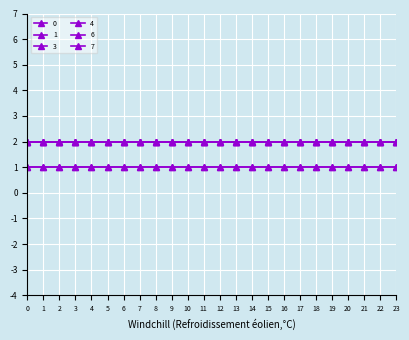

What is the sum of the 0 values at 2 and 13?

4